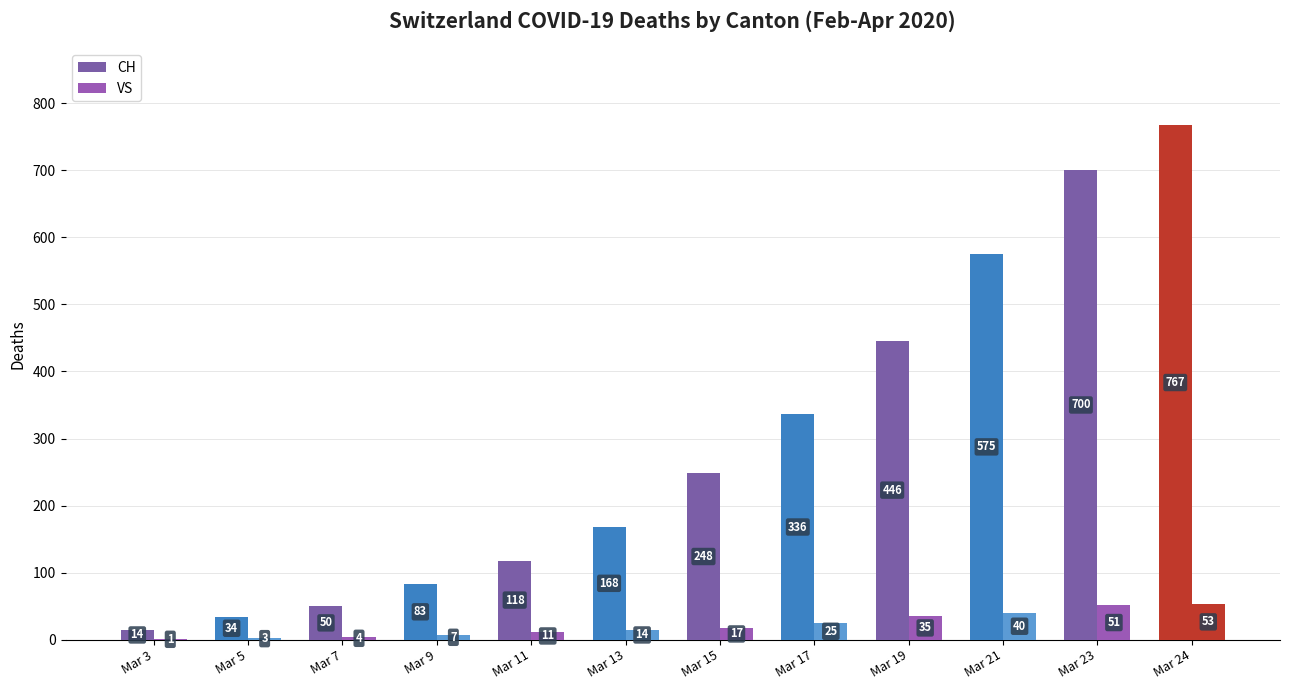

How many categories are shown in the chart?

12